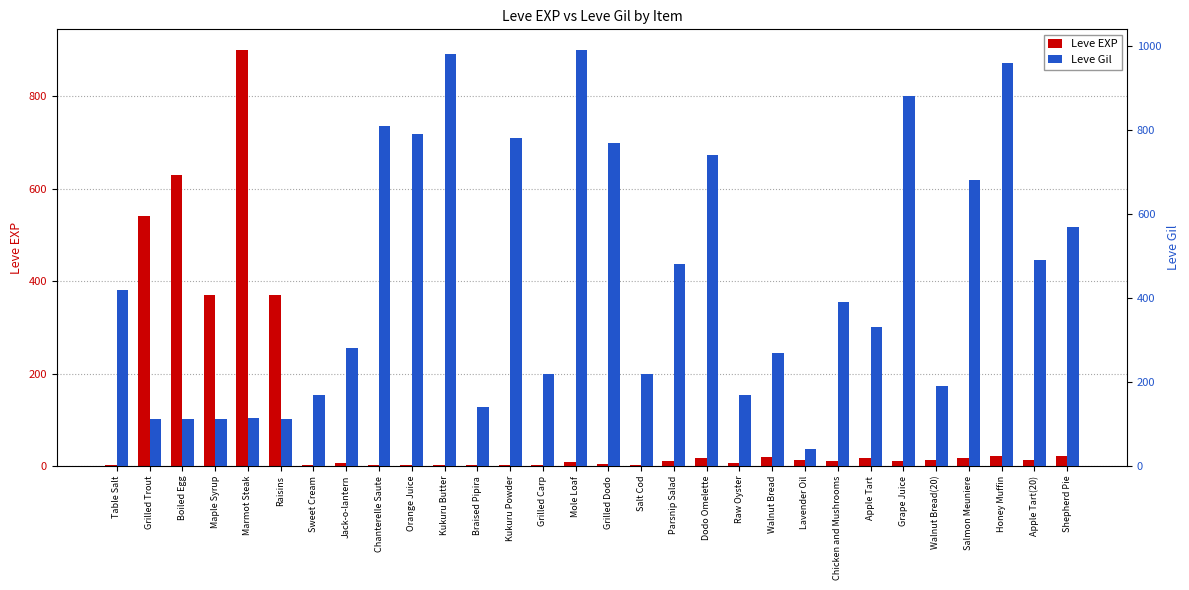

Which series has the largest total across all categories?

Leve Gil